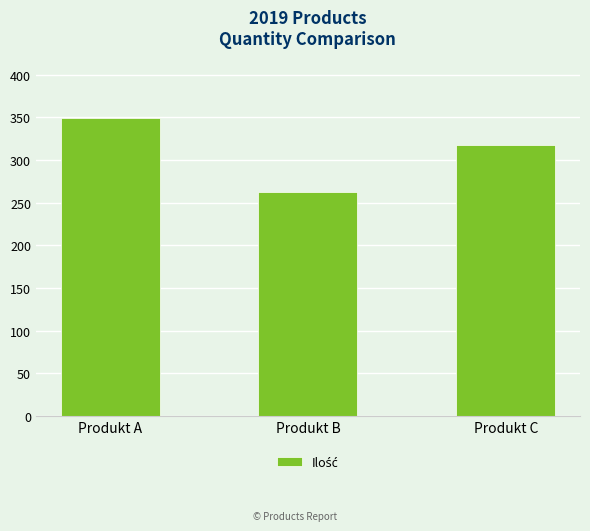

Rank the categories by value from lowest to highest.

Produkt B, Produkt C, Produkt A